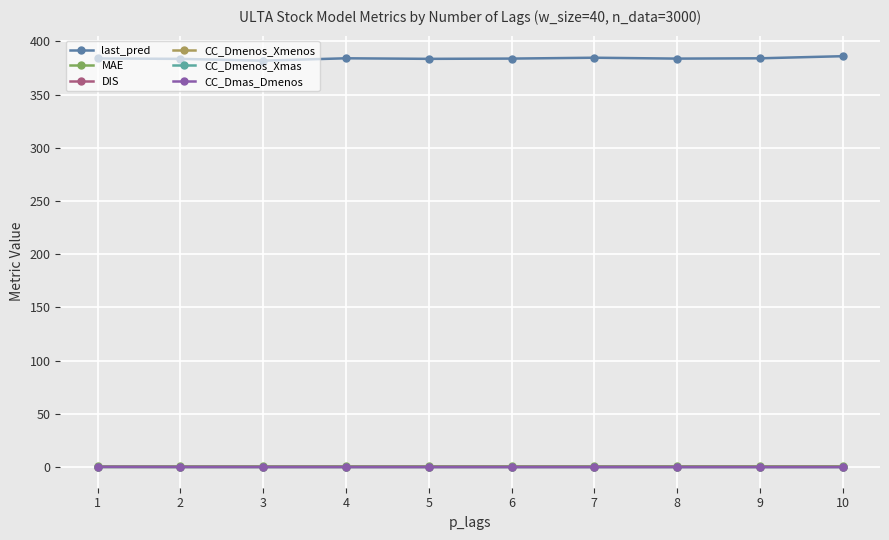

True or false: CC_Dmenos_Xmas has more than 1 interior local peaks.

True